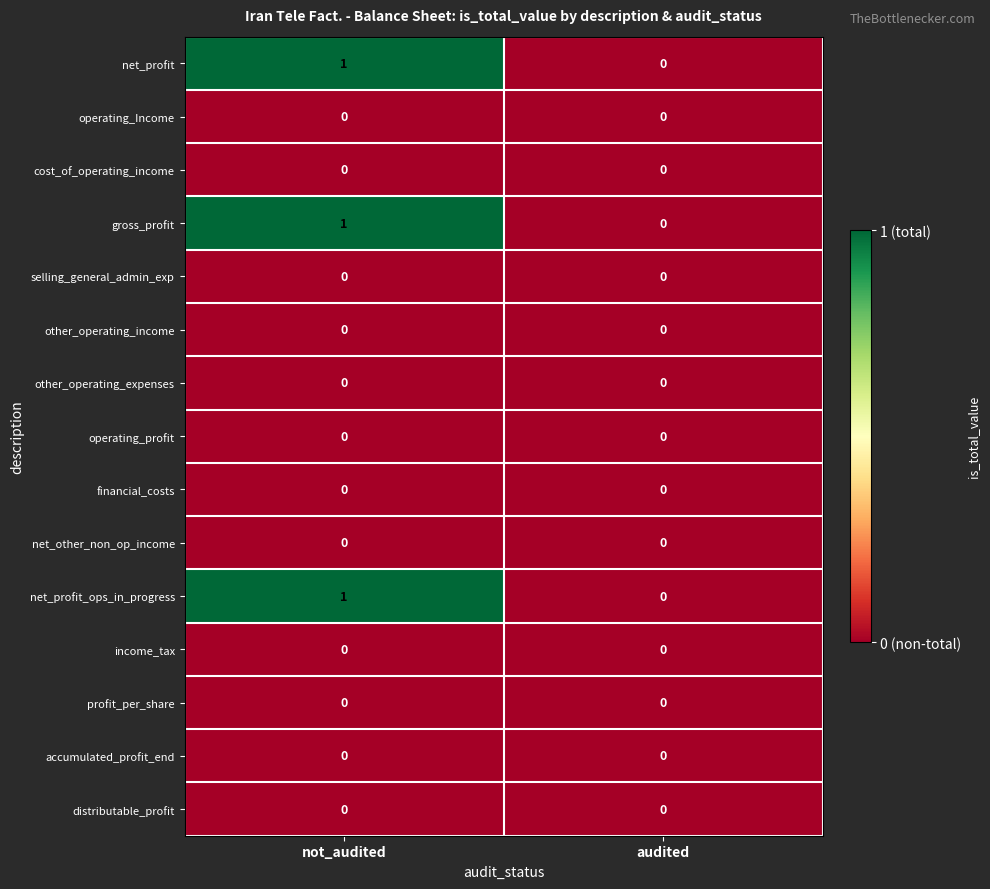

Is it true that gross_profit equals 0 at audited?

True